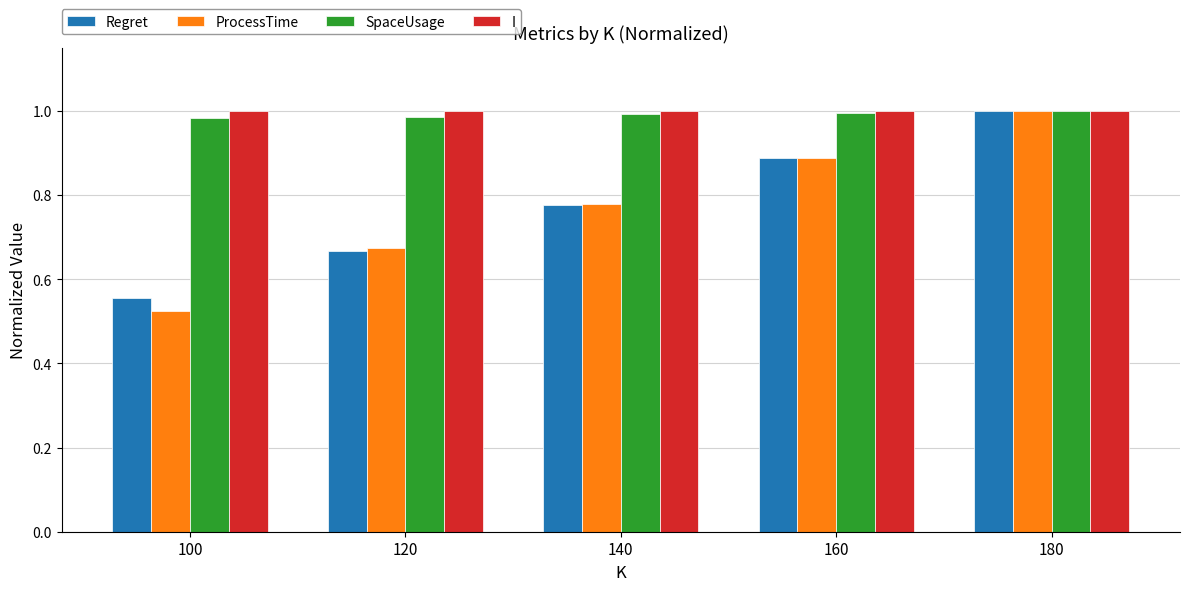

True or false: SpaceUsage has a value of 1.6 at 140.

False